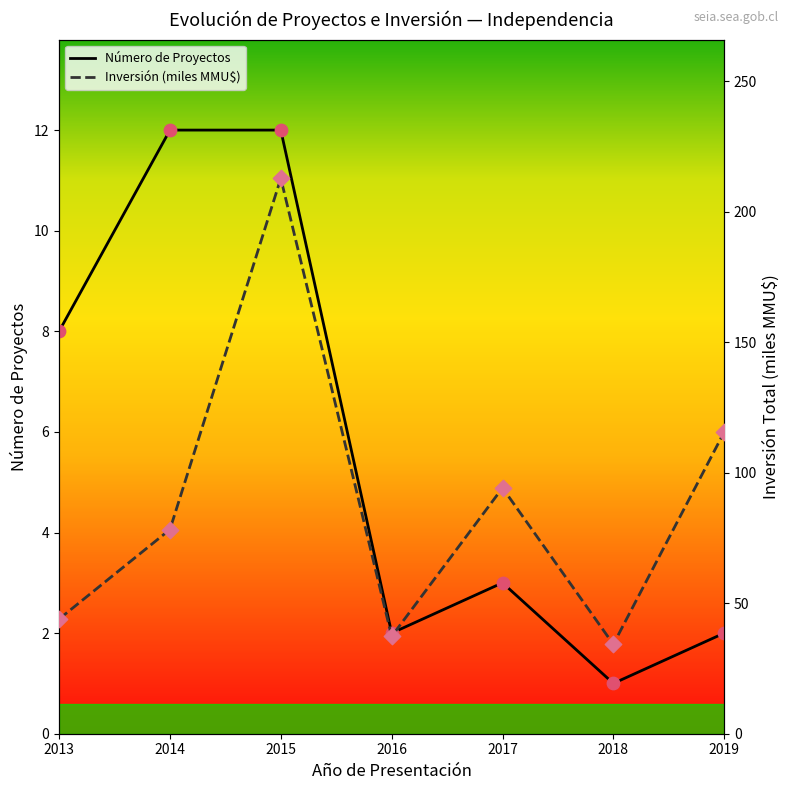

At how many categories does at least one series exceed 180?

1